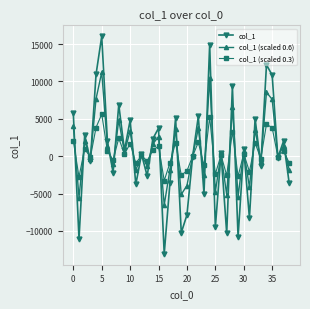

Which series has the largest range (max minus min)?

col_1